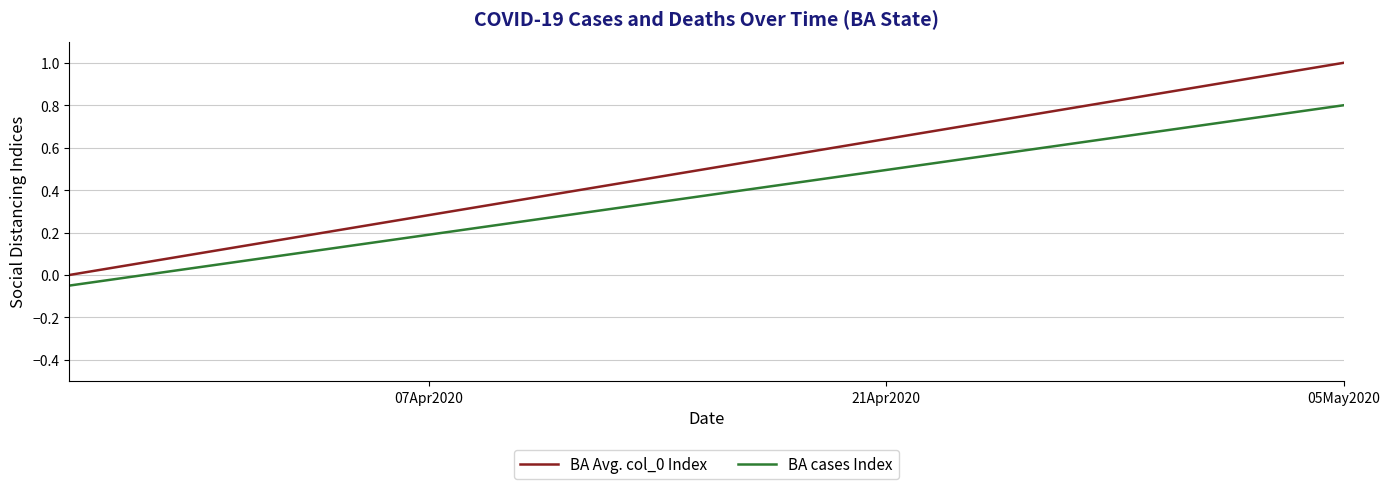

True or false: BA cases Index and BA Avg. col_0 Index intersect in this chart.

False